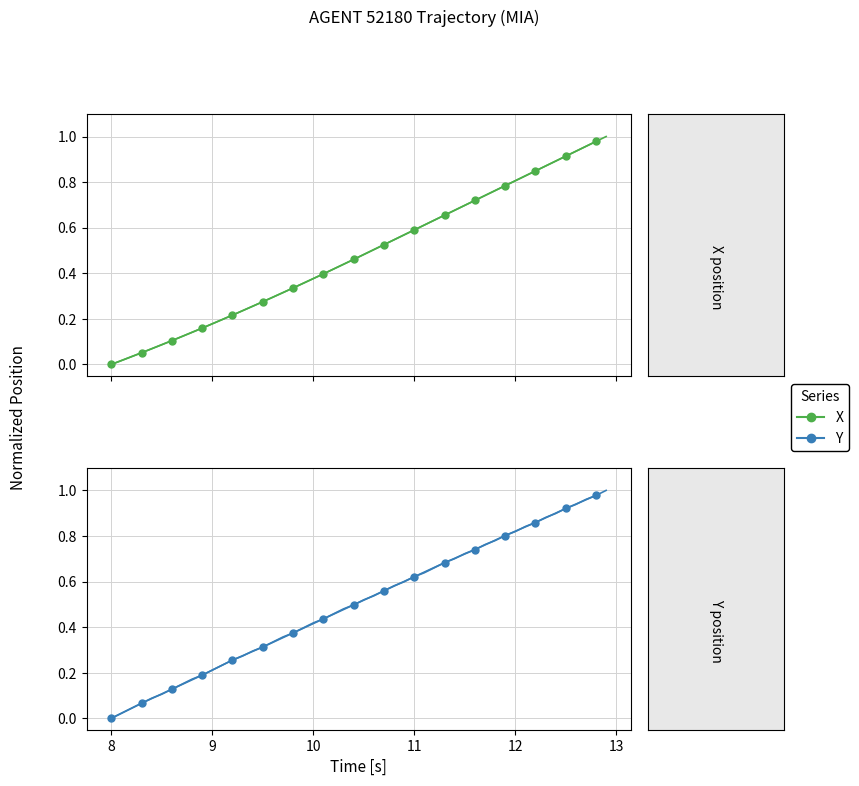

Reading right to left, extract all data points from this chart.

X: 1.0	0.9	0.8	0.8	0.7	0.7	0.6	0.5	0.5	0.4	0.3	0.3	0.2	0.2	0.1	0.1	0.0
Y: 1.0	0.9	0.9	0.8	0.7	0.7	0.6	0.6	0.5	0.4	0.4	0.3	0.3	0.2	0.1	0.1	0.0